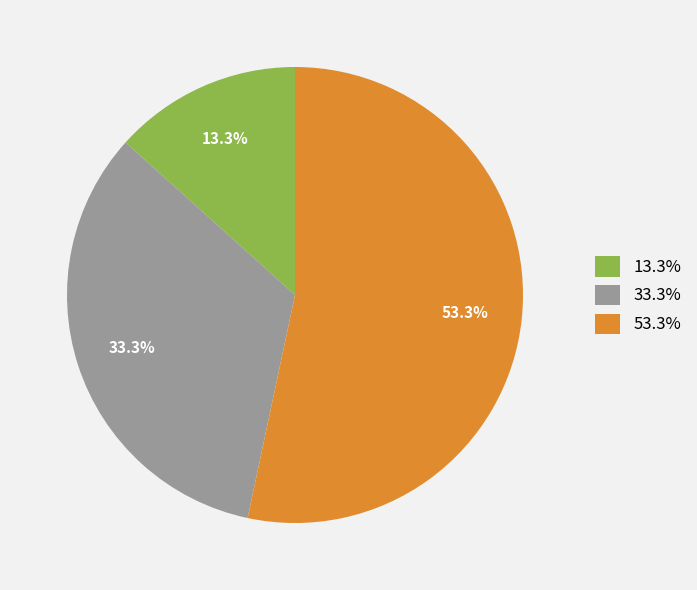

Between 13.3% and 53.3%, which is larger?

53.3%